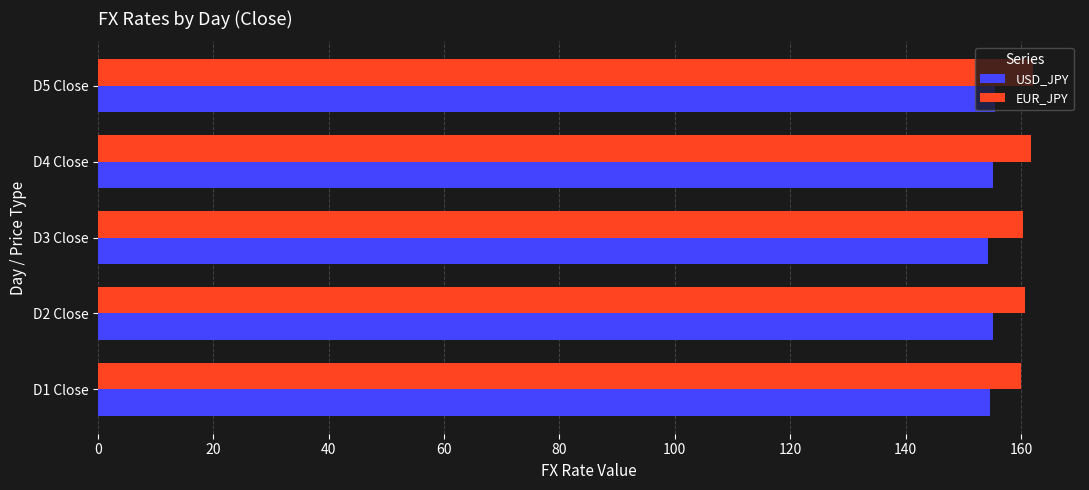

Count the number of categories in the chart.

5